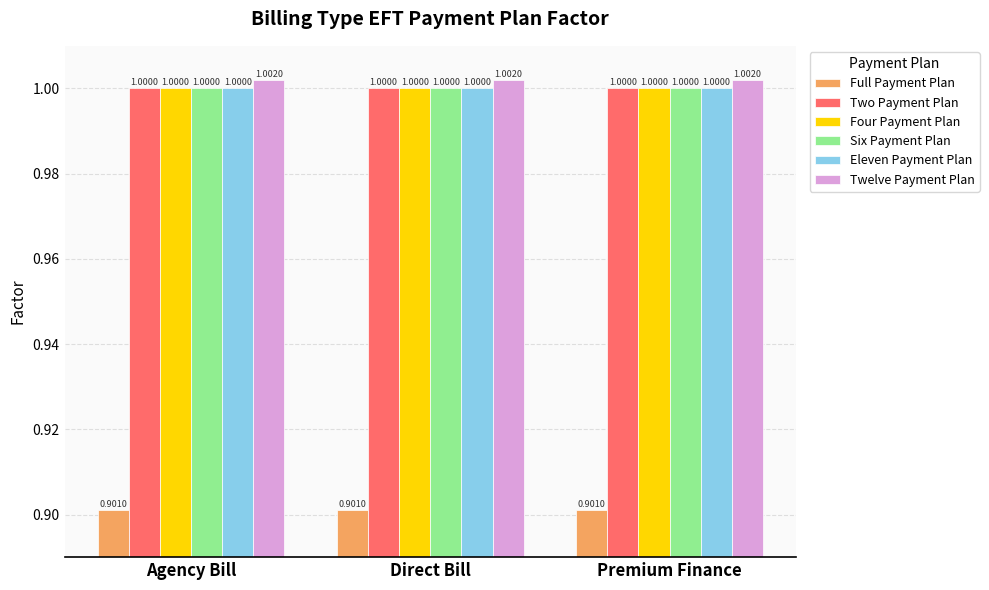

Which series has the largest total across all categories?

Twelve Payment Plan